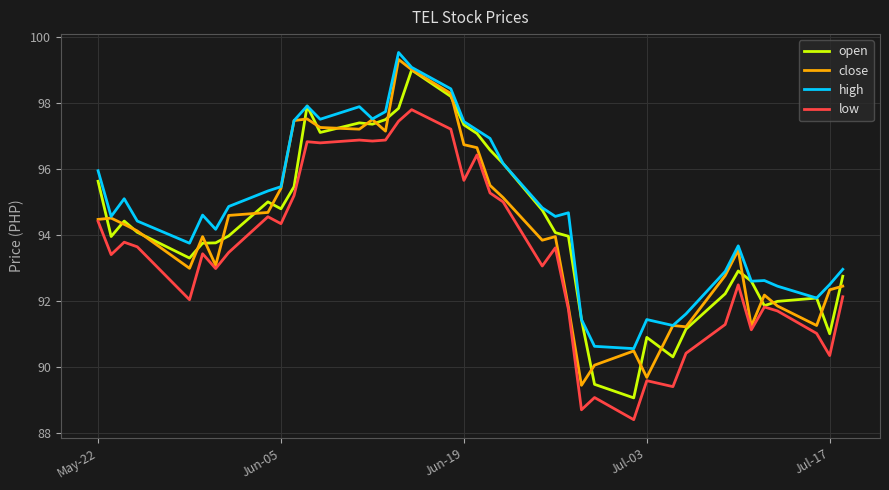

Which series has the largest total across all categories?

high